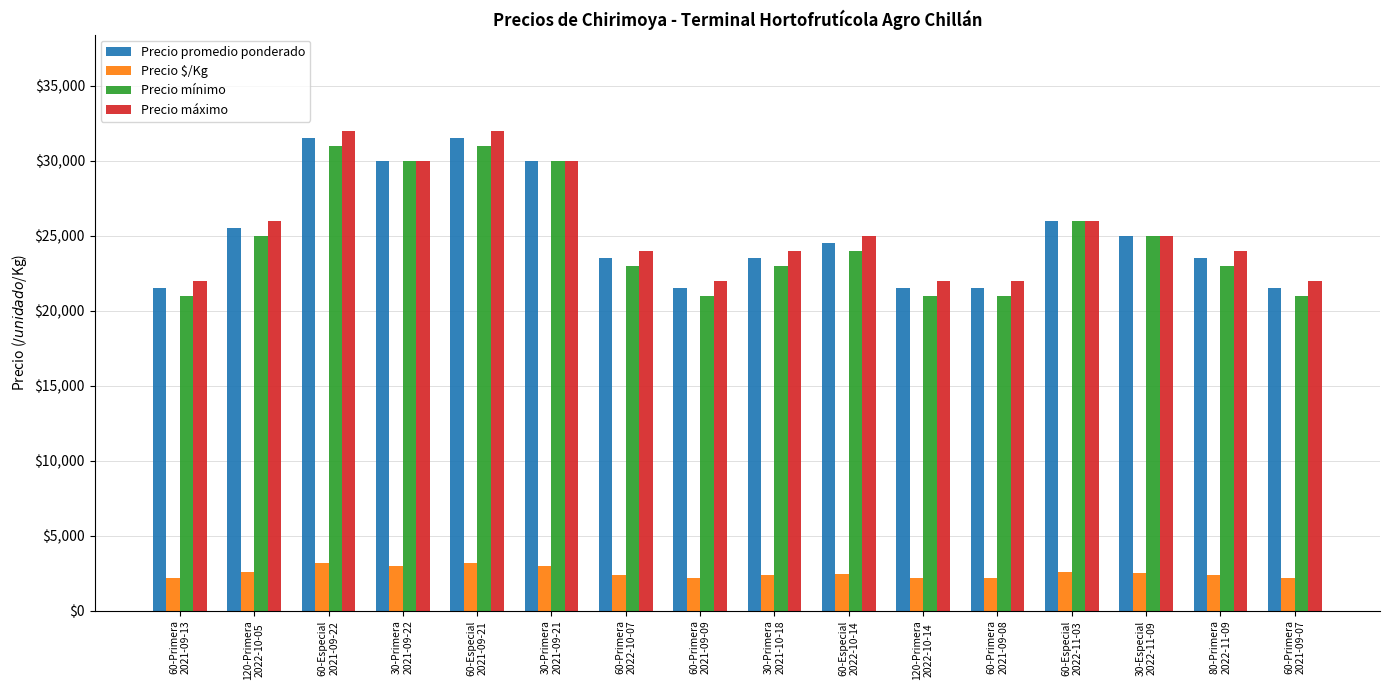

What is the difference between the maximum and minimum values in the Precio máximo series?

10000